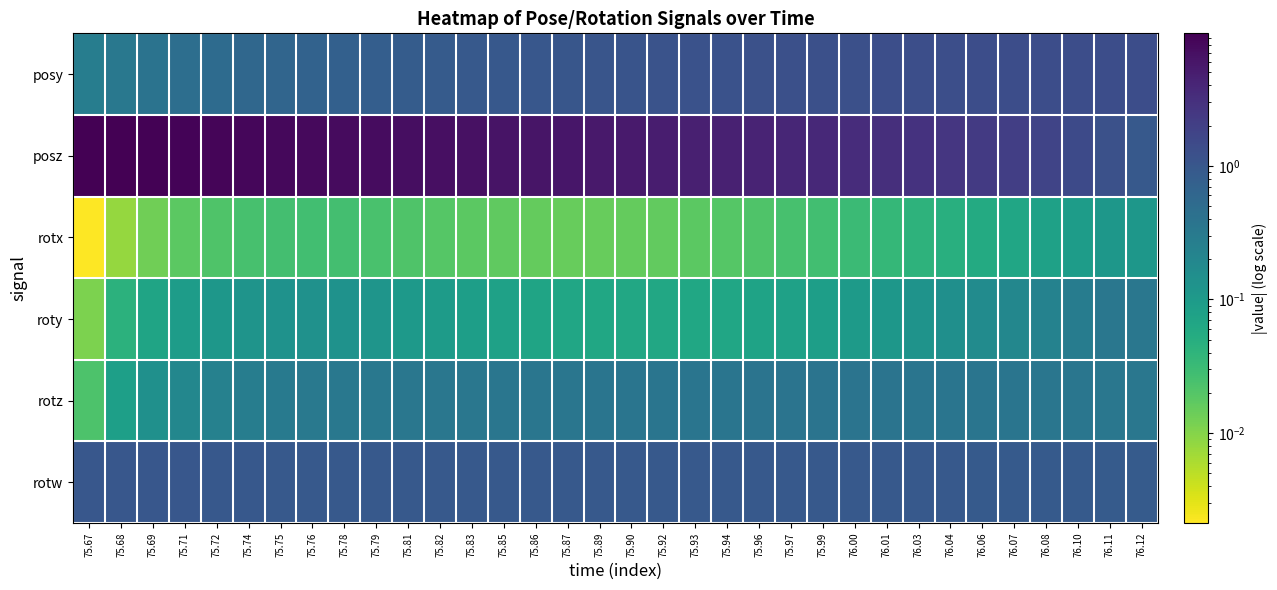

At how many categories does at least one series exceed 3?

26